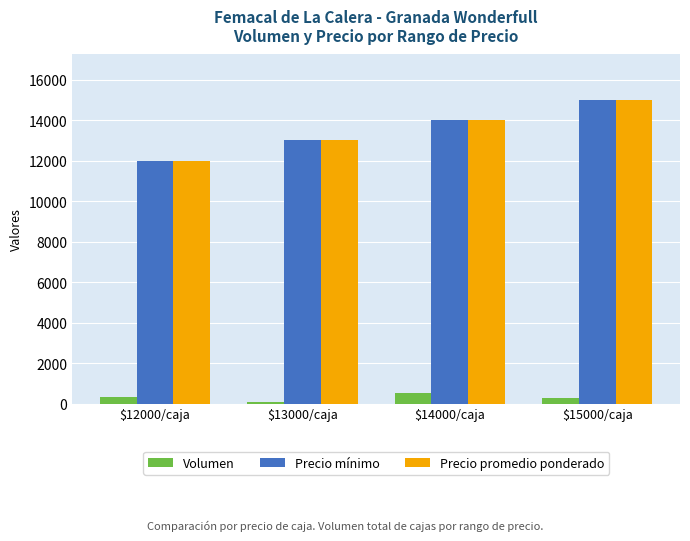

Where is Precio mínimo nearest to the value 13500?

$13000/caja